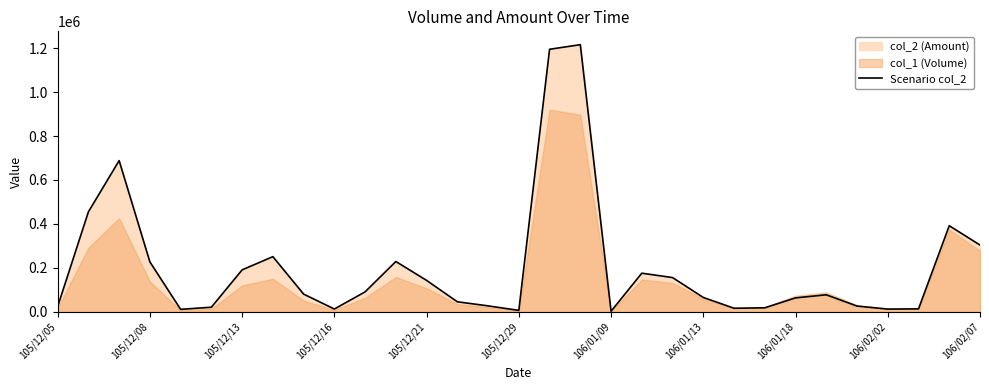

What value does the data have at 106/02/07, to the nearest 50?

303600